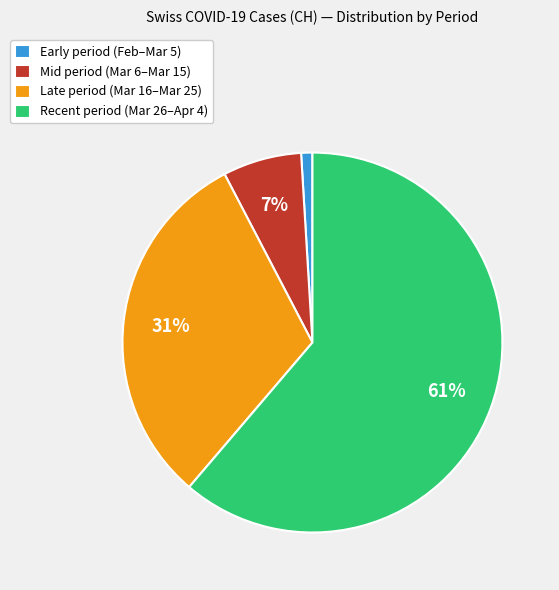

How many slices are in this pie chart?

4